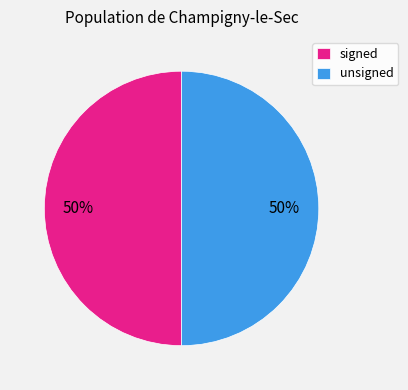

How many slices are in this pie chart?

2